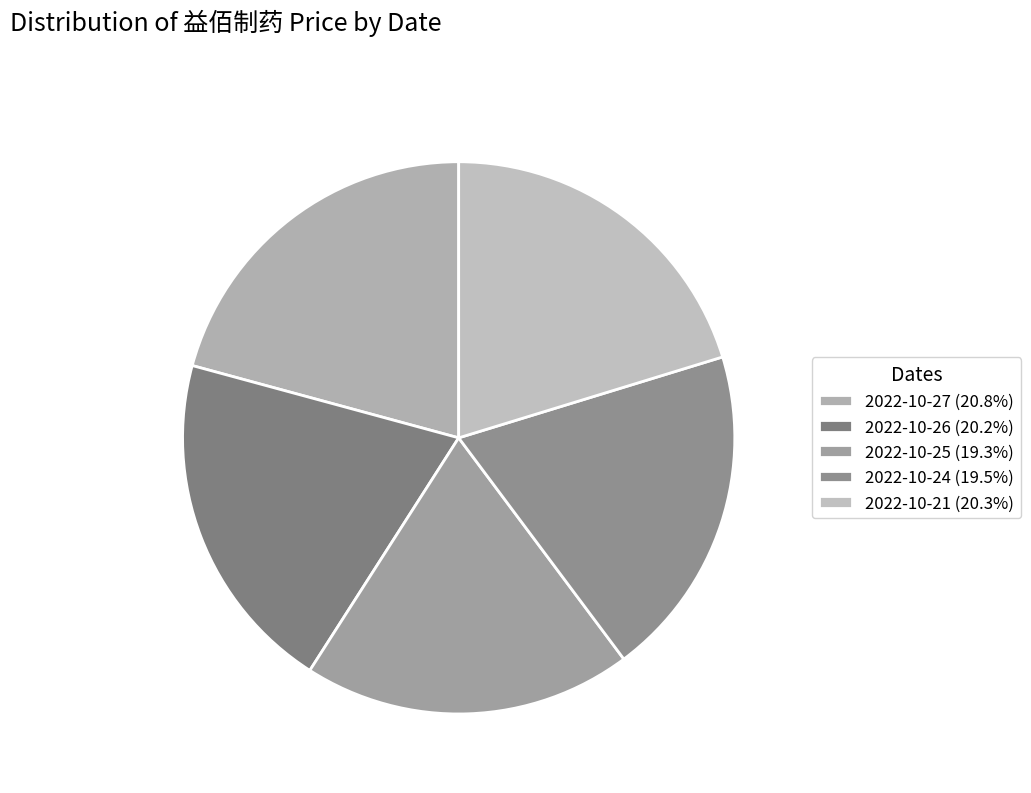

What is the ratio of the value at 2022-10-25 to the value at 2022-10-27?

0.9